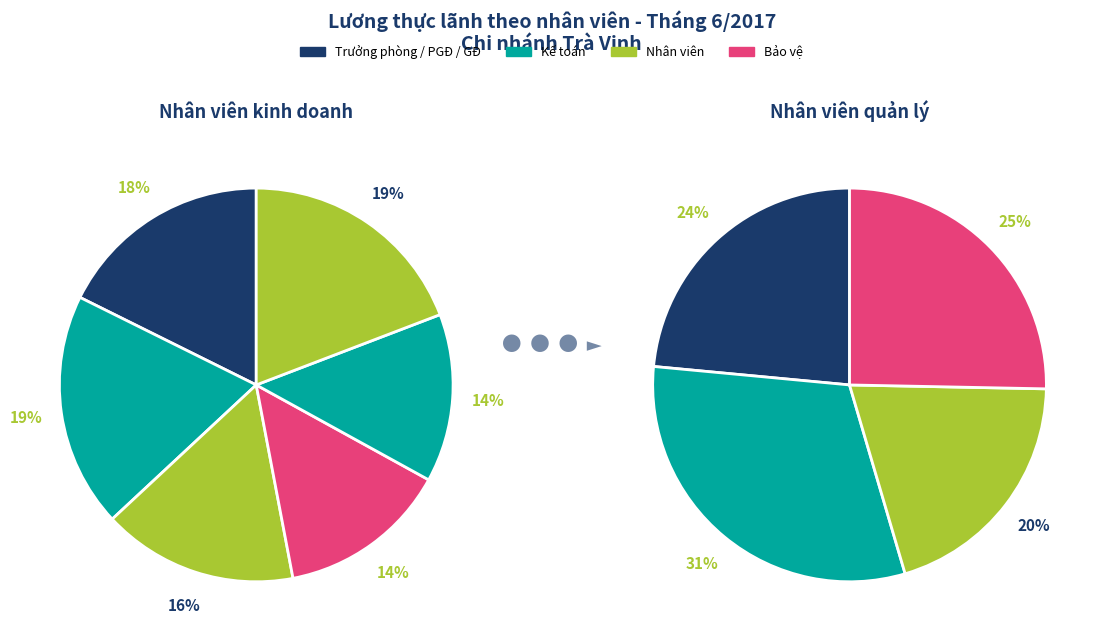

Count the number of slices in the pie.

10